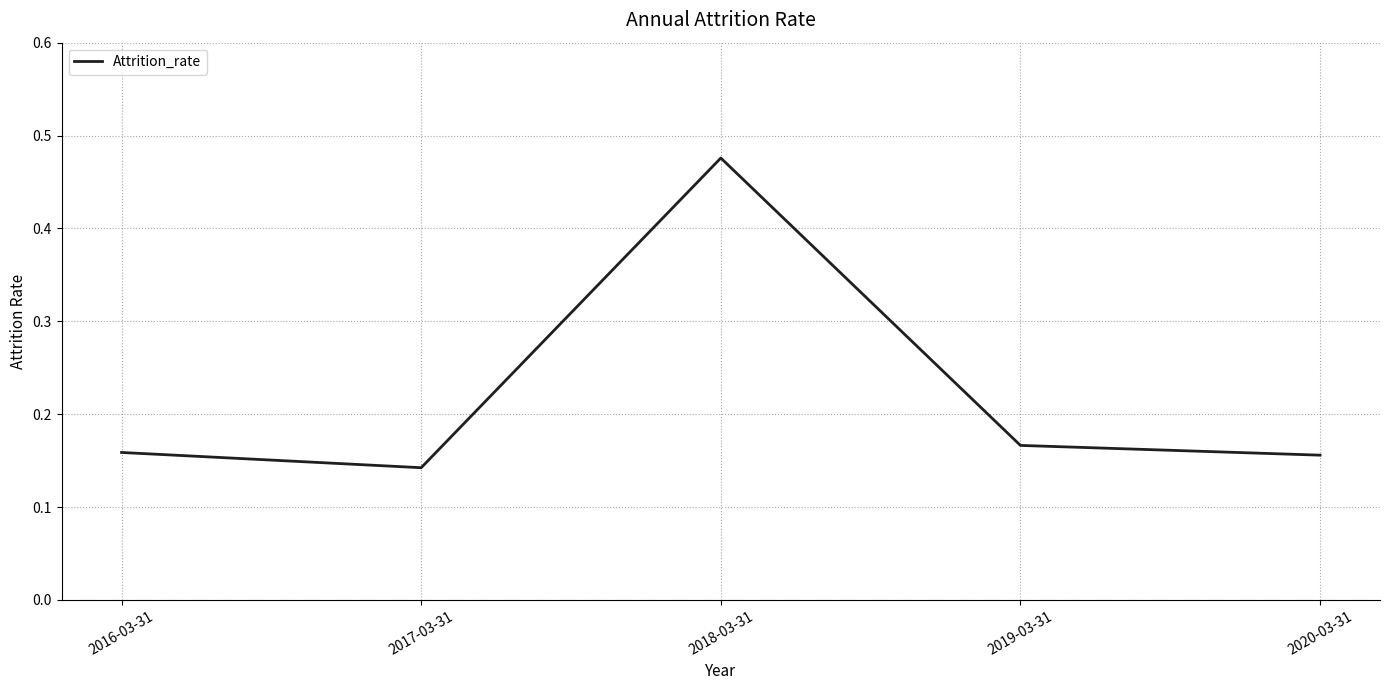

What is the difference between the maximum and minimum values?

0.3